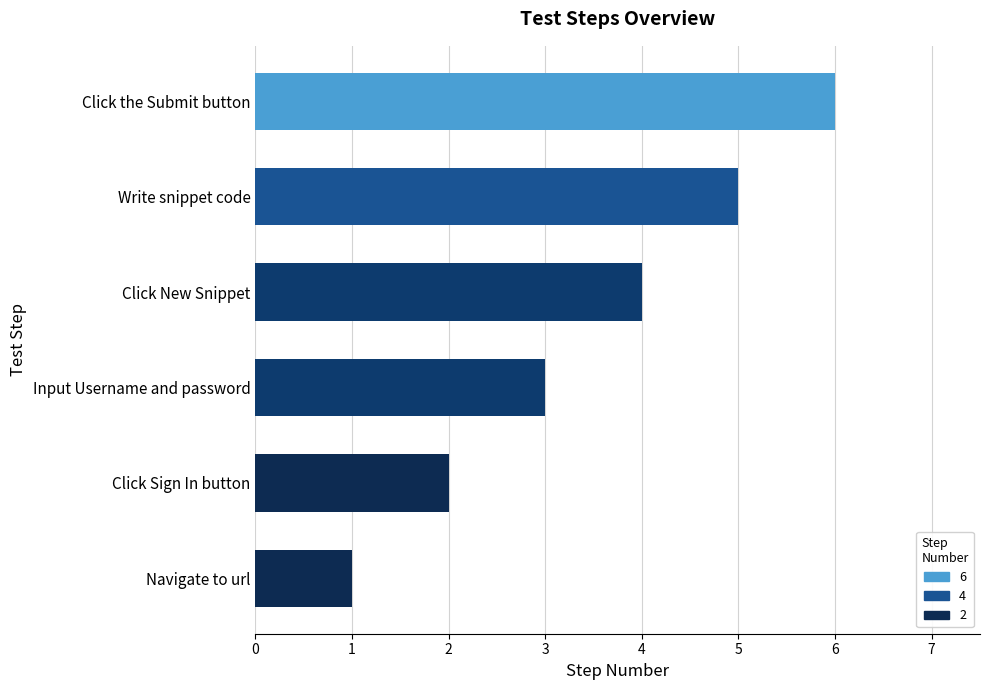

List the labels in order of value, smallest first.

Navigate to url, Click Sign In button, Input Username and password, Click New Snippet, Write snippet code, Click the Submit button